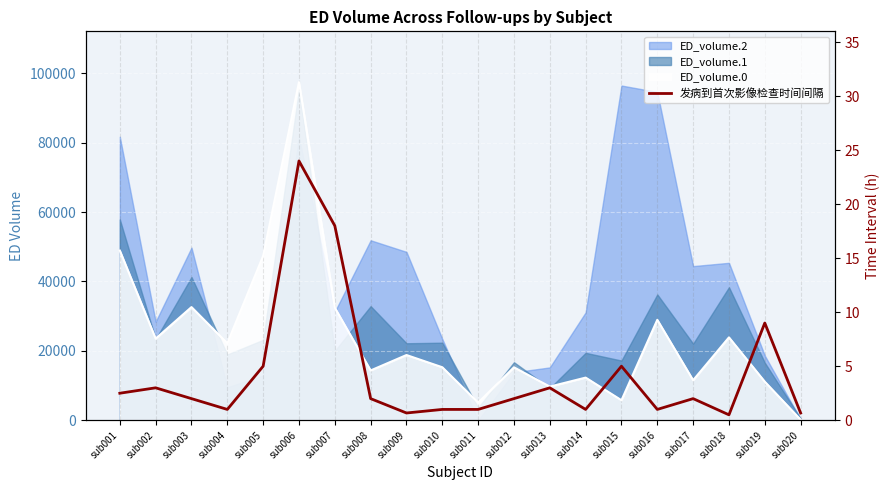

Where is the first local minimum?

sub004